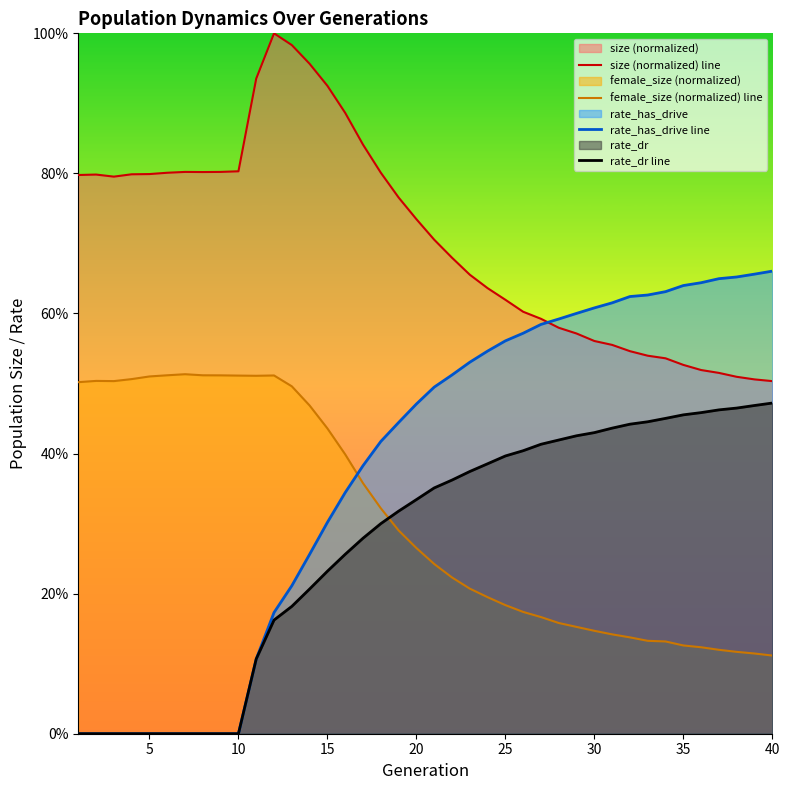

What are all the series names shown in the legend?

size (normalized) line, female_size (normalized) line, rate_has_drive line, rate_dr line